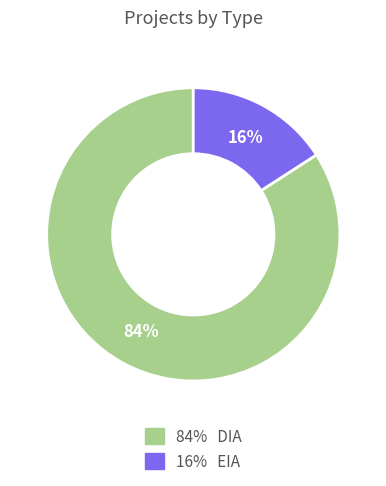

How many segments does this pie chart have?

2